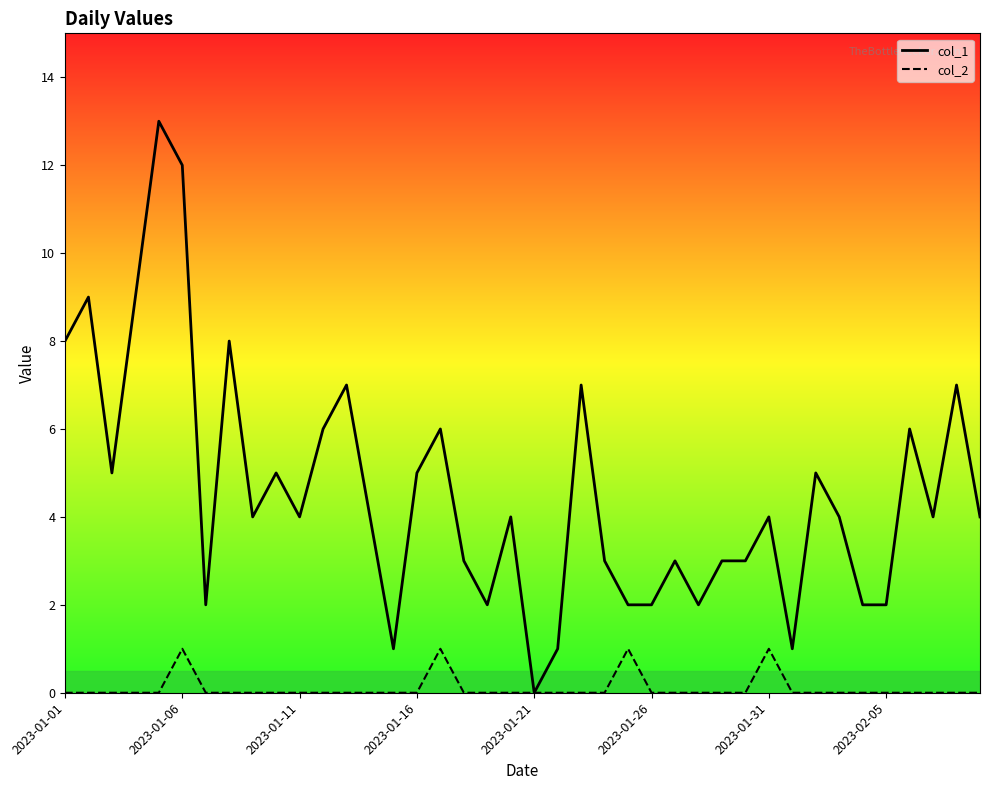

Which series has the largest total across all categories?

col_1